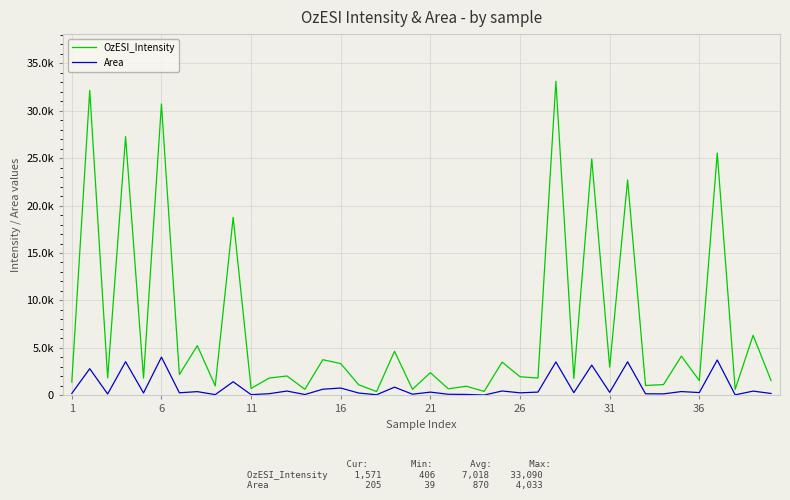

Which series has the largest range (max minus min)?

OzESI_Intensity